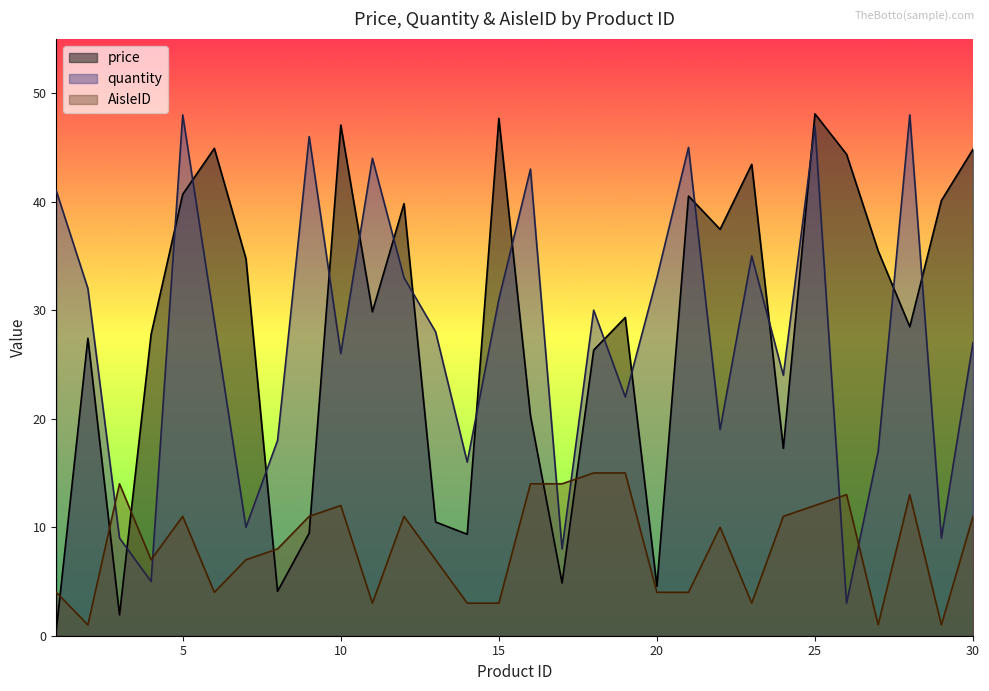

Rank the series at 20 from highest to lowest value.

quantity, price, AisleID